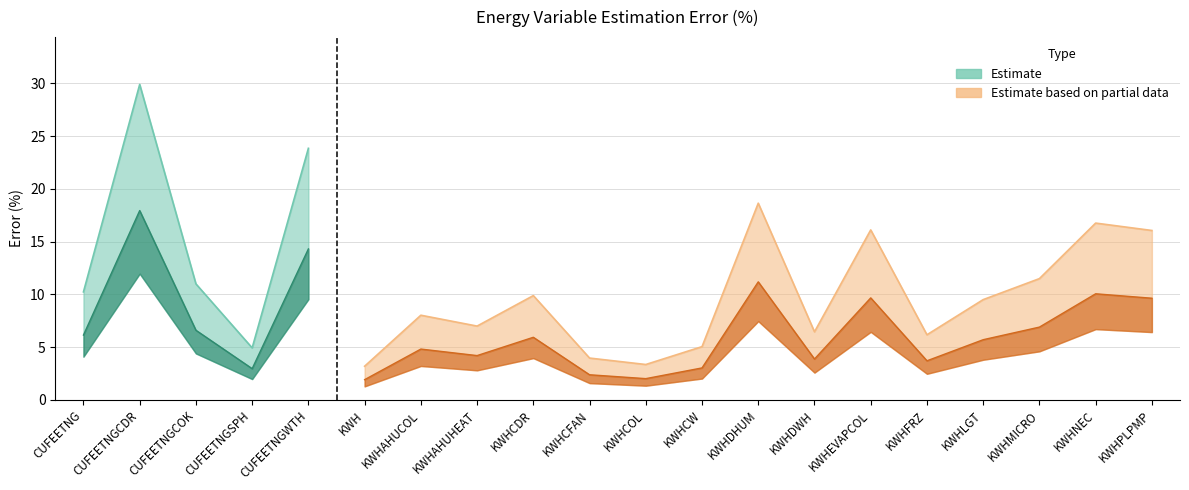

What is the difference between the maximum and minimum values?

26.7